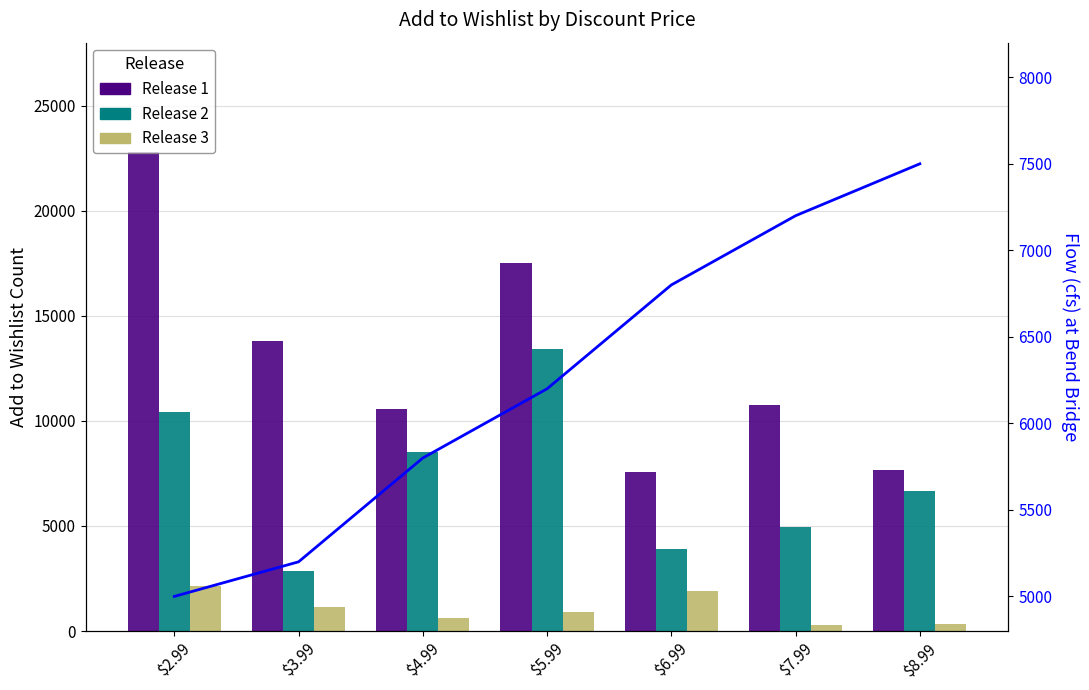

Reading left to right, extract all data points from this chart.

Release 1: 22799	13792	10577	17516	7561	10766	7647
Release 2: 10441	2876	8497	13415	3903	4946	6646
Release 3: 2143	1145	627	904	1921	279	350
Flow (scaled): 5000	5200	5800	6200	6800	7200	7500